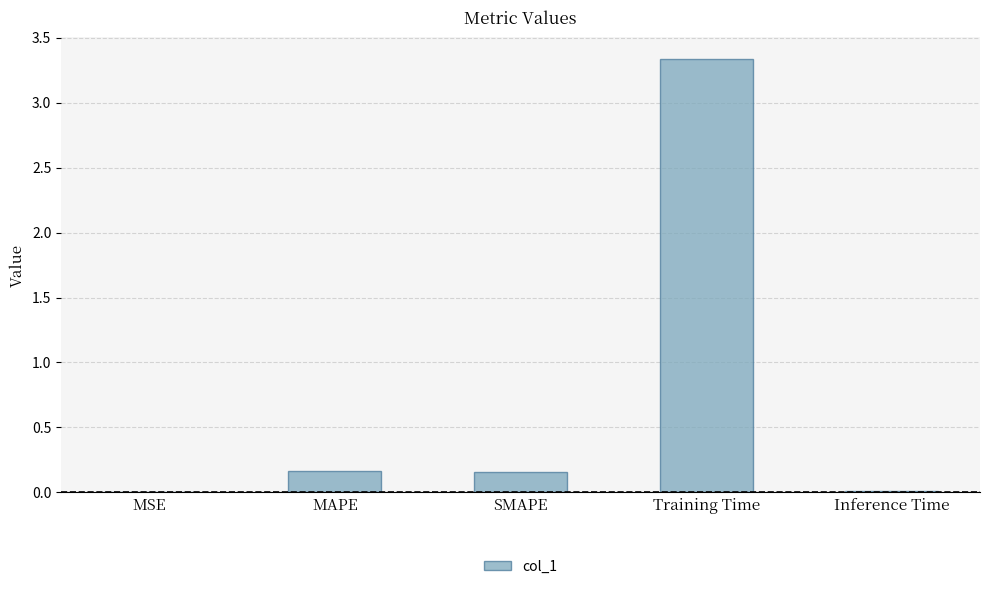

The chart shows a value of 5.2 at Training Time. True or false?

False